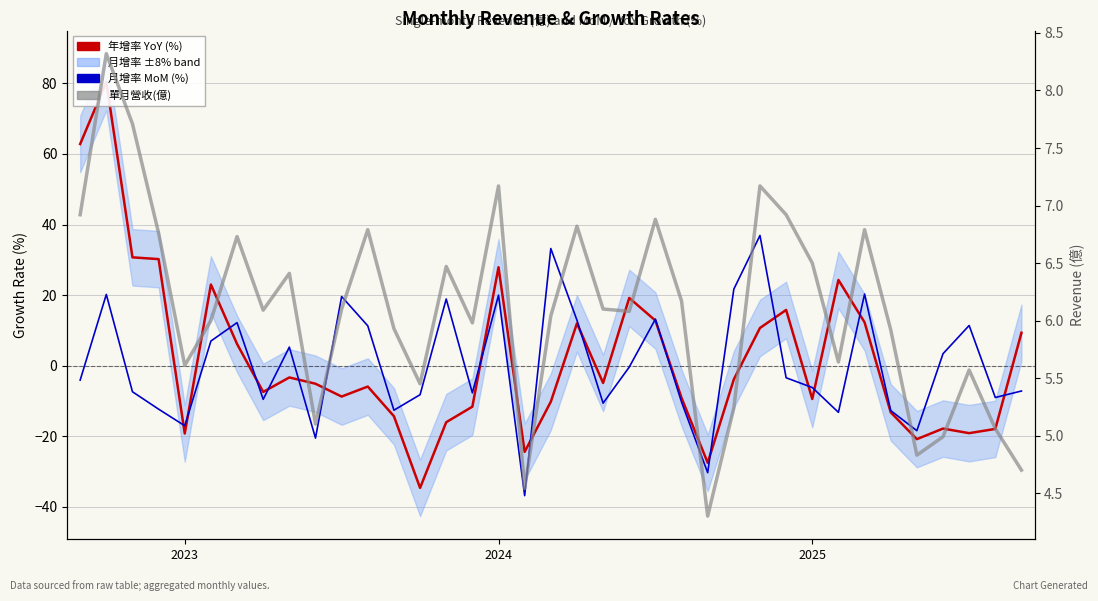

List the series in order of their peak value, lowest first.

單月營收(億), 月增率 MoM (%), 年增率 YoY (%)